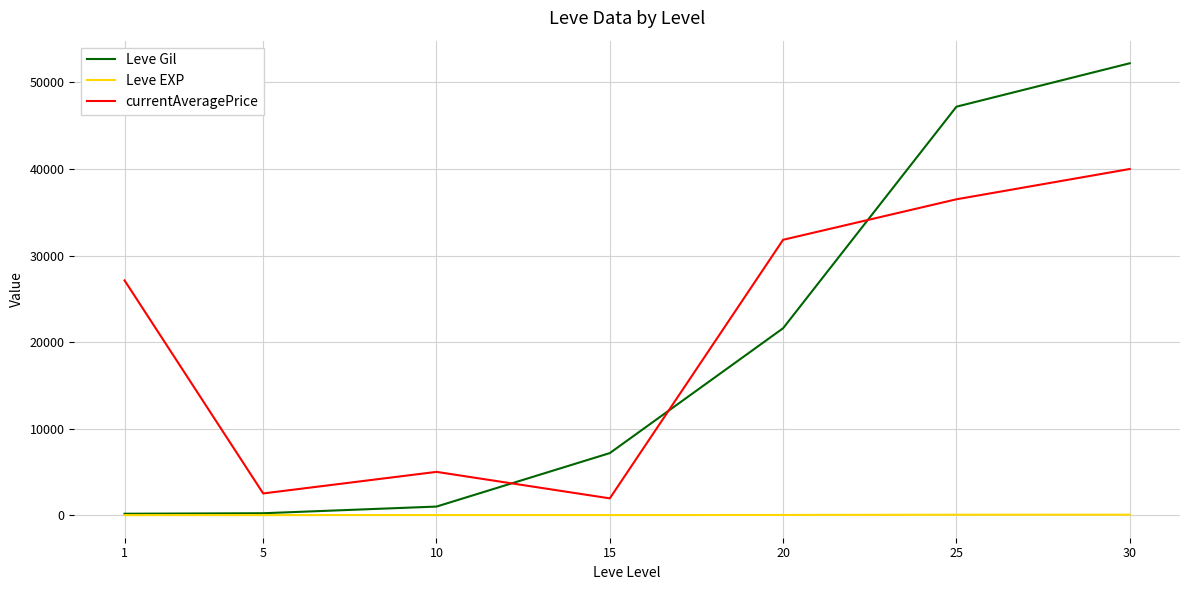

What is the highest value of the currentAveragePrice series?

40000